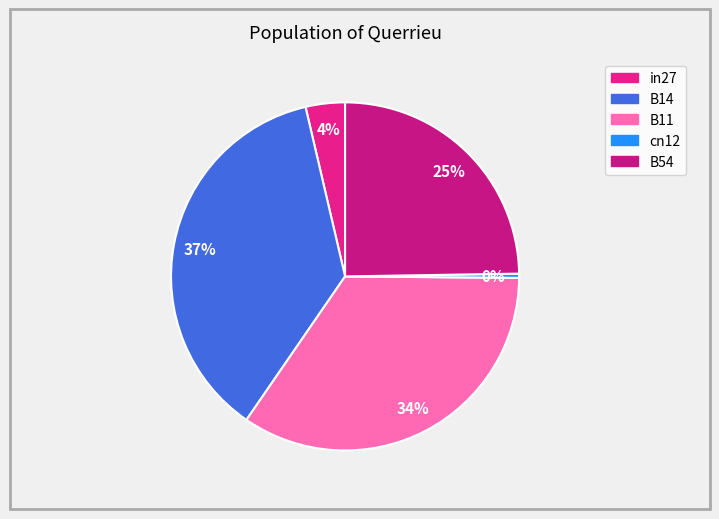

Does B11 account for over 50% of the chart?

No